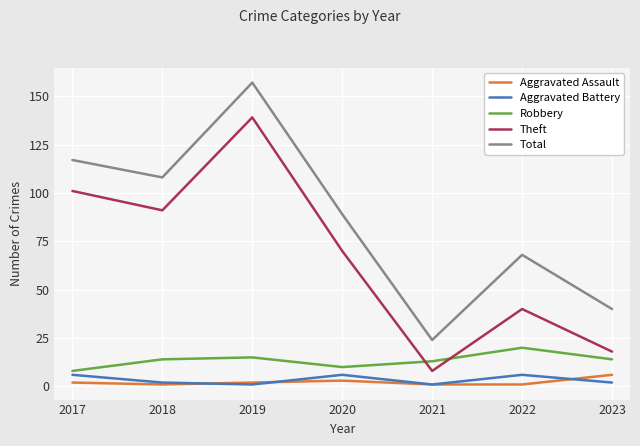

Reading right to left, extract all data points from this chart.

Aggravated Assault: 6	1	1	3	2	1	2
Aggravated Battery: 2	6	1	6	1	2	6
Robbery: 14	20	13	10	15	14	8
Theft: 18	40	8	70	139	91	101
Total: 40	68	24	89	157	108	117